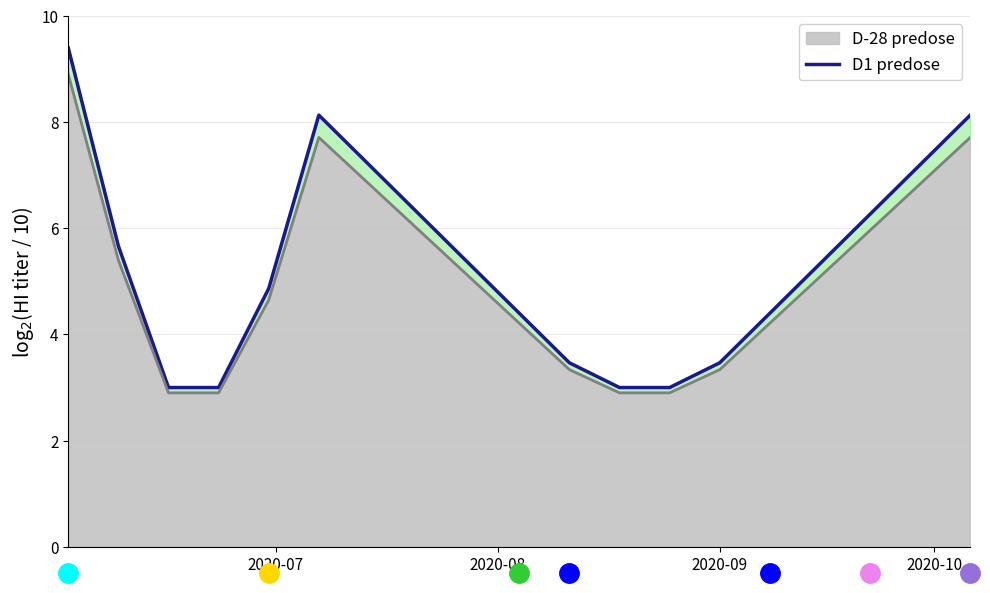

What is the minimum value for D-28 predose?

2.9